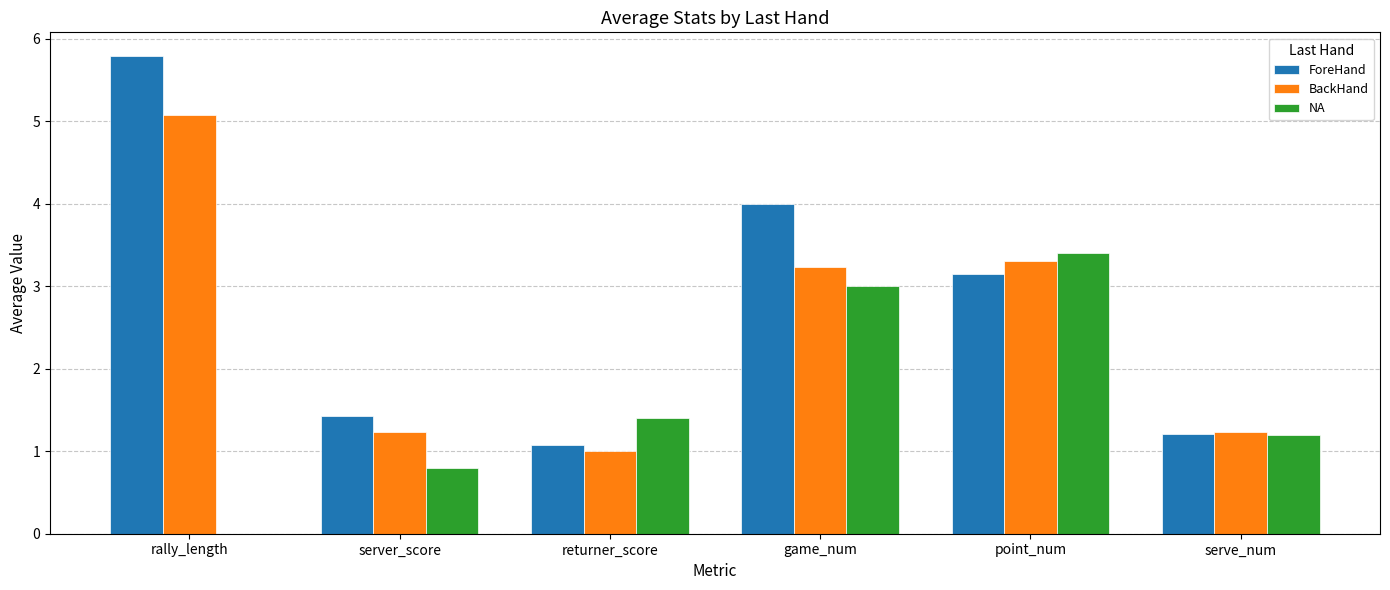

At which category does the chart reach its peak across all series?

rally_length